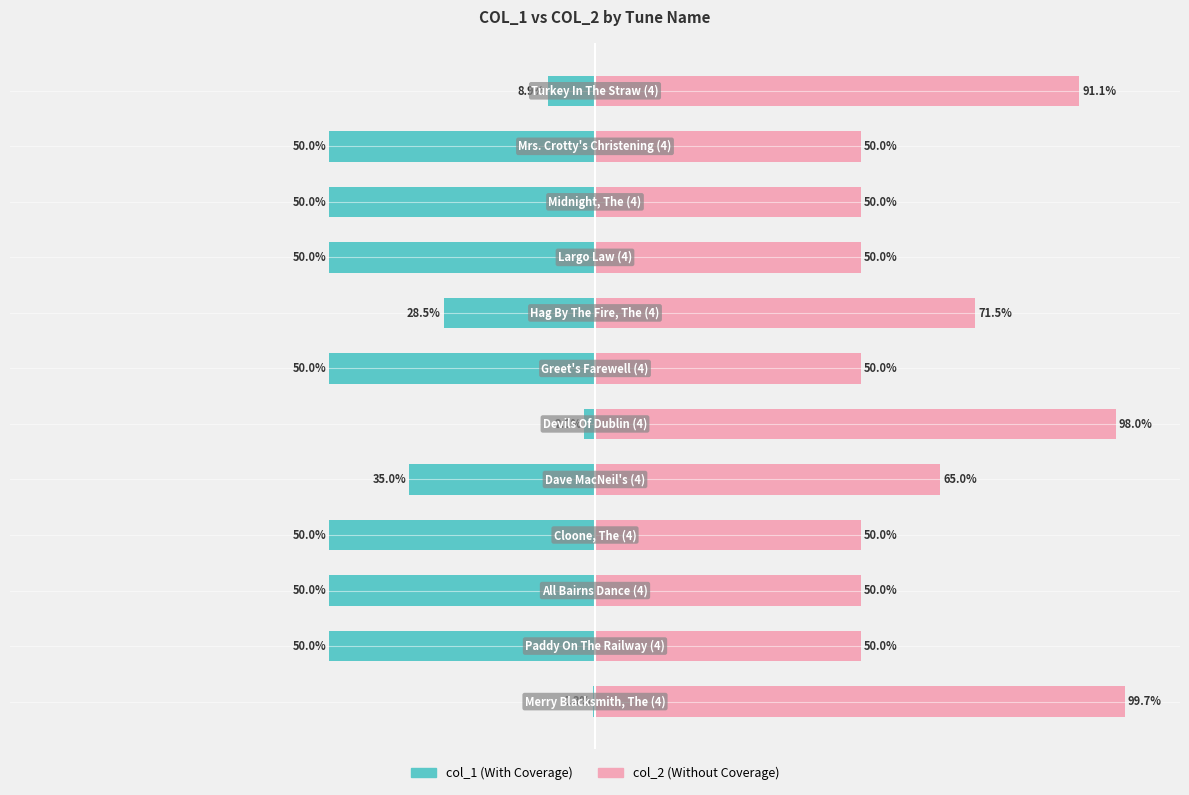

Rank the series by their maximum value, from lowest to highest.

col_1, col_2